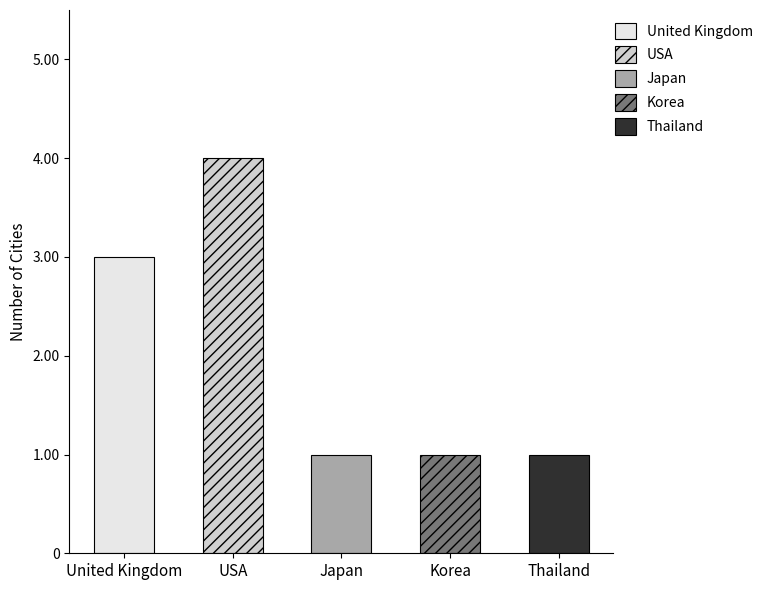

Reading left to right, transcribe all the data shown in this chart.

United Kingdom=3	USA=4	Japan=1	Korea=1	Thailand=1